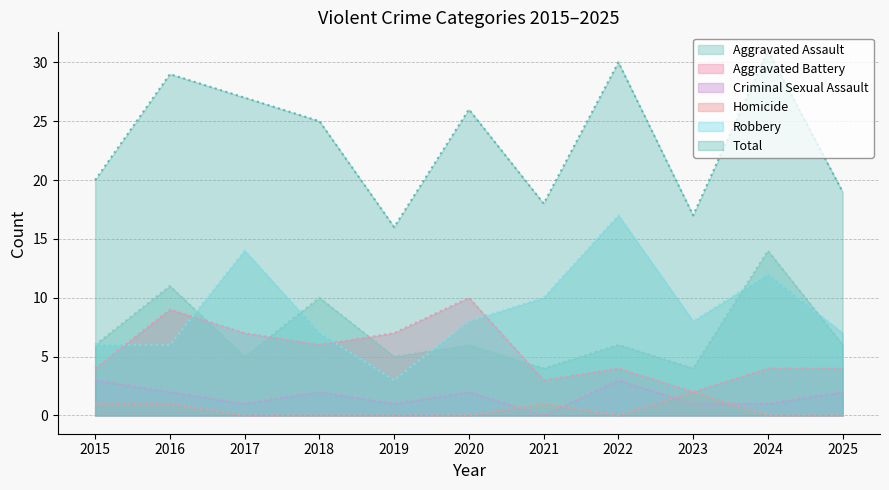

Reading left to right, list all the values displayed in this chart.

Aggravated Assault: 6	11	5	10	5	6	4	6	4	14	6
Aggravated Battery: 4	9	7	6	7	10	3	4	2	4	4
Criminal Sexual Assault: 3	2	1	2	1	2	0	3	1	1	2
Homicide: 1	1	0	0	0	0	1	0	2	0	0
Robbery: 6	6	14	7	3	8	10	17	8	12	7
Total: 20	29	27	25	16	26	18	30	17	31	19